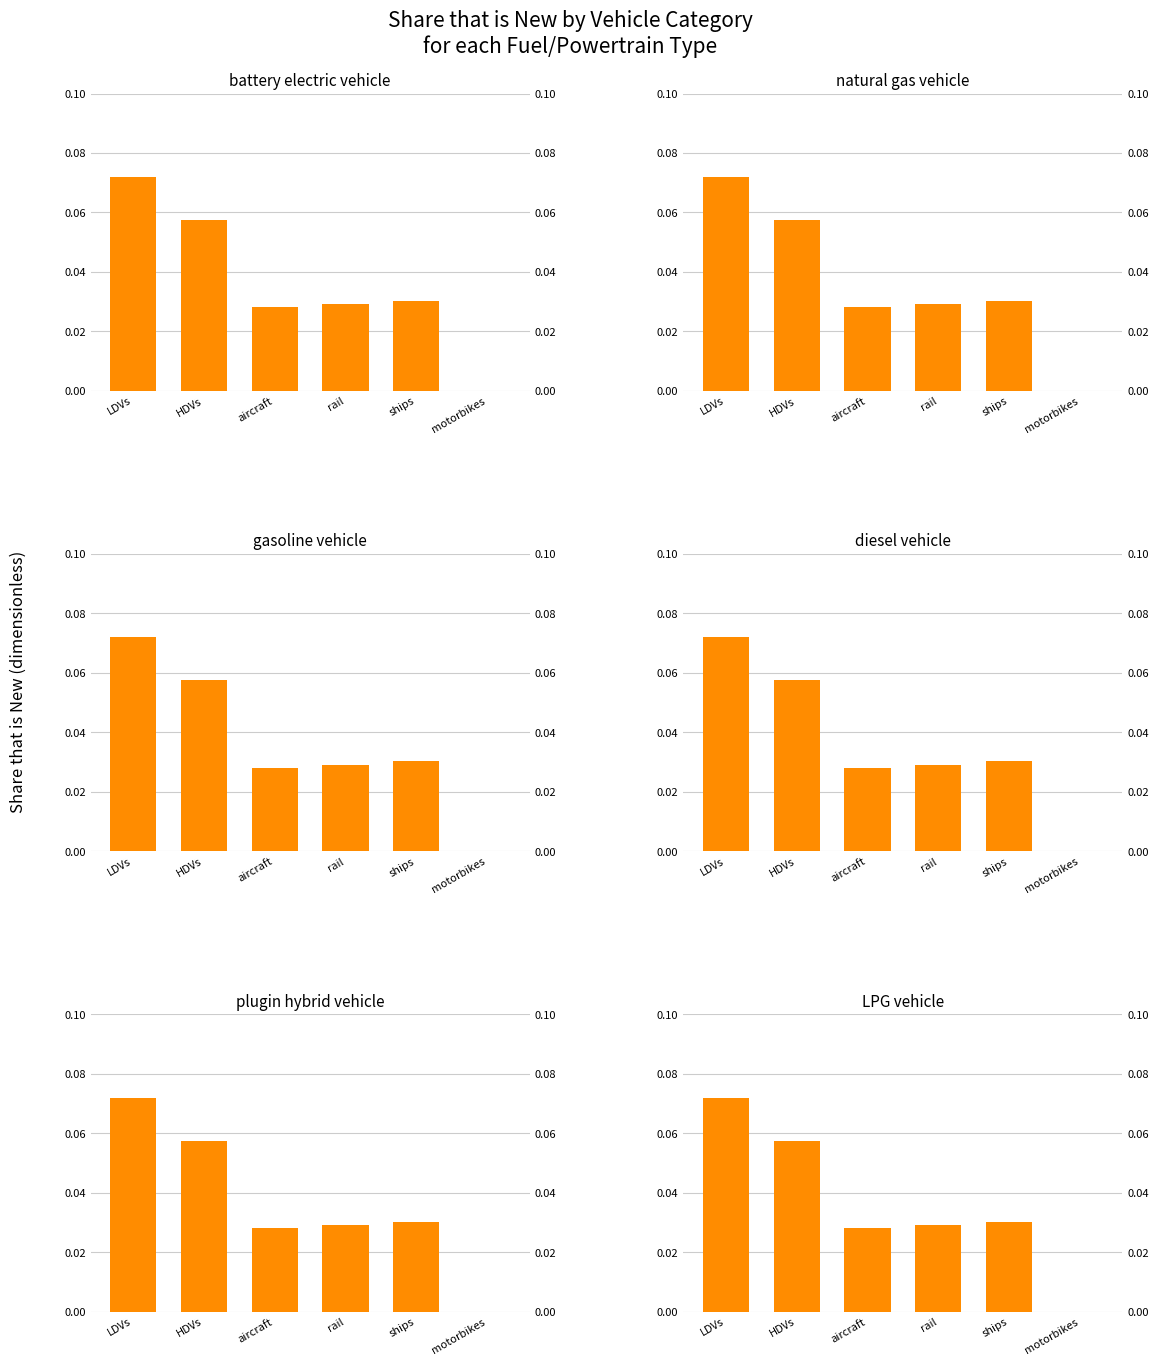

Which category has the highest value across all series?

LDVs